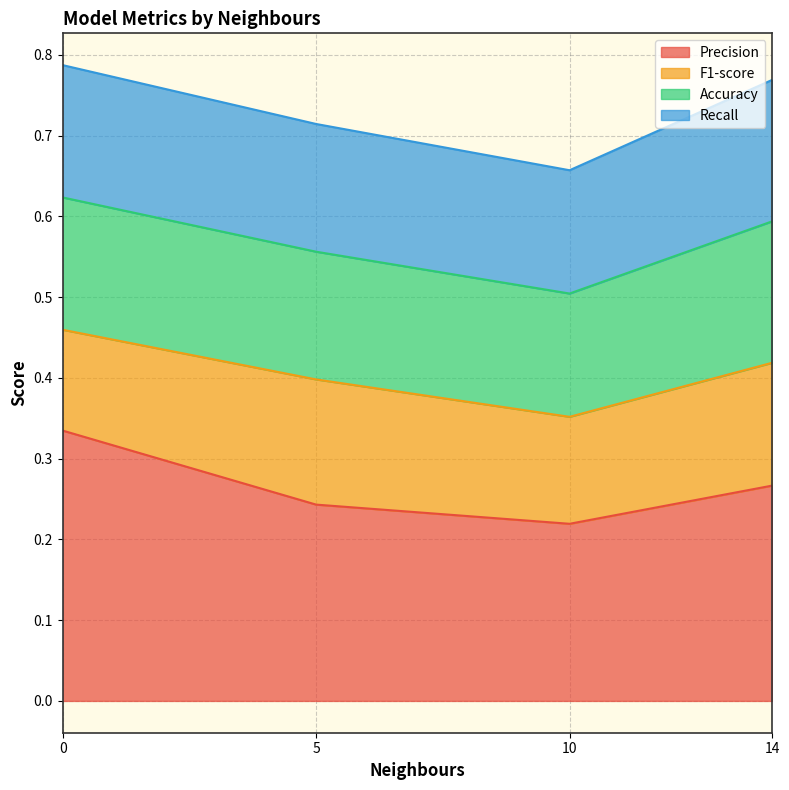

Between 5 and 0, which series saw the biggest shift?

Precision